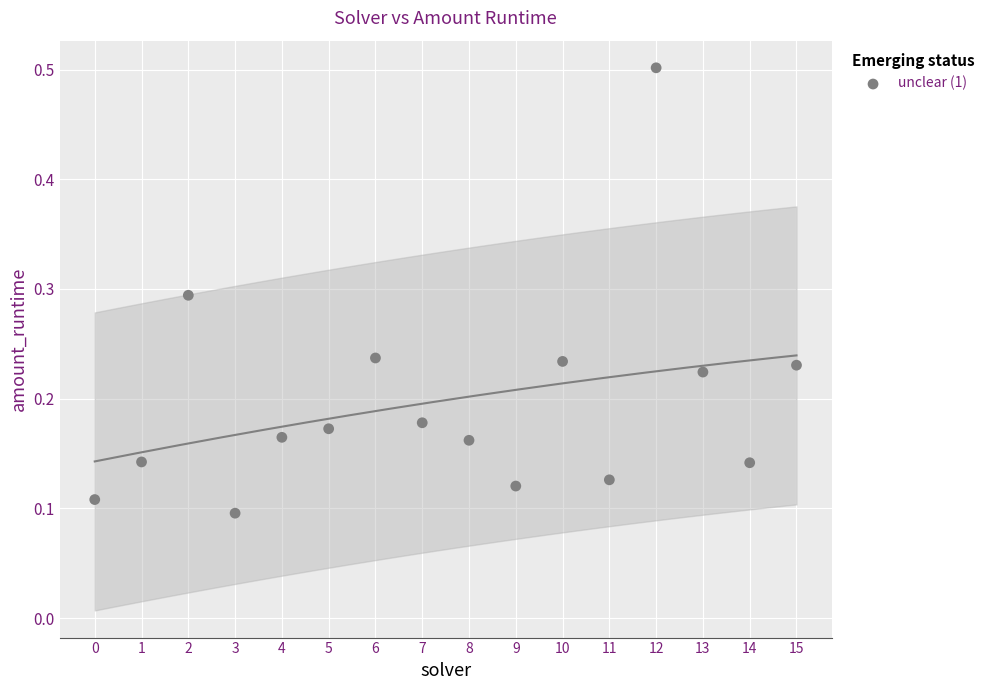

What is the range of Y values (max minus min)?

0.4